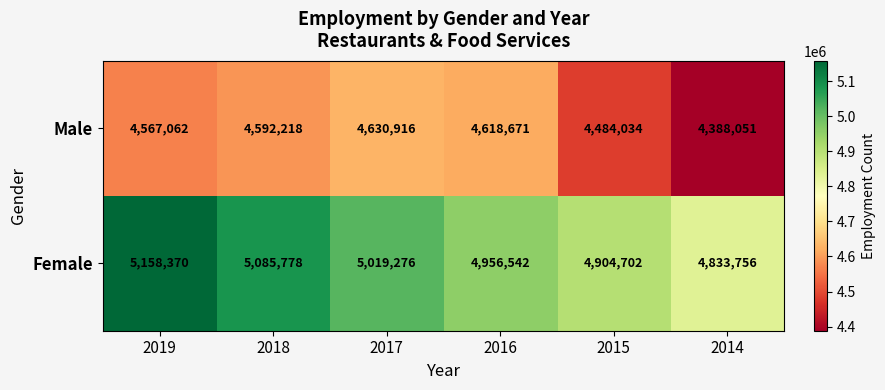

What is the difference between the maximum and minimum values in the Male series?

242865